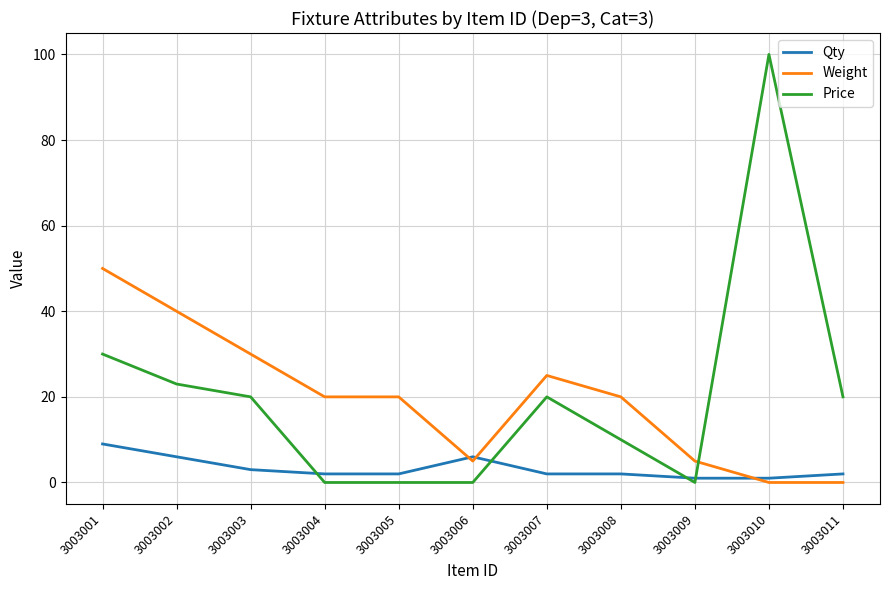

What is the maximum value for Weight?

50